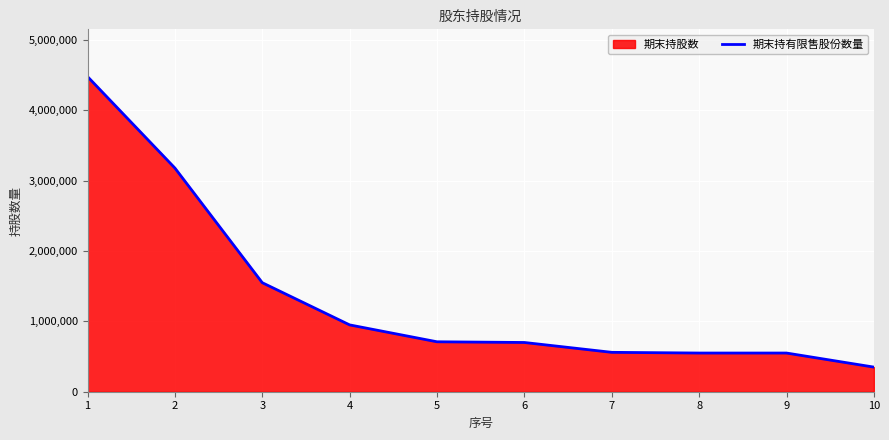

Reading left to right, extract all data points from this chart.

1=4480000	2=3180000	3=1550000	4=950000	5=710000	6=700000	7=560000	8=550000	9=550000	10=350000